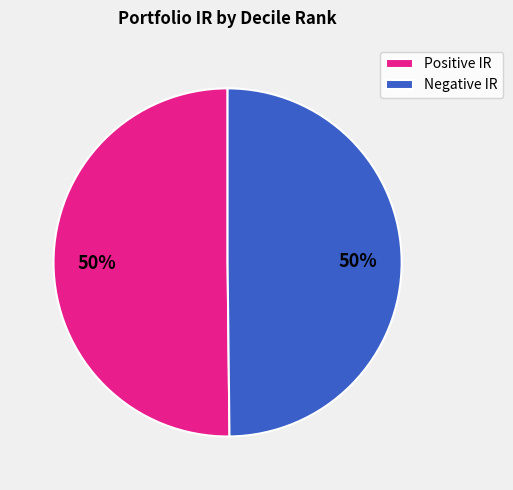

Is it true that Positive IR is 63% of the pie?

False